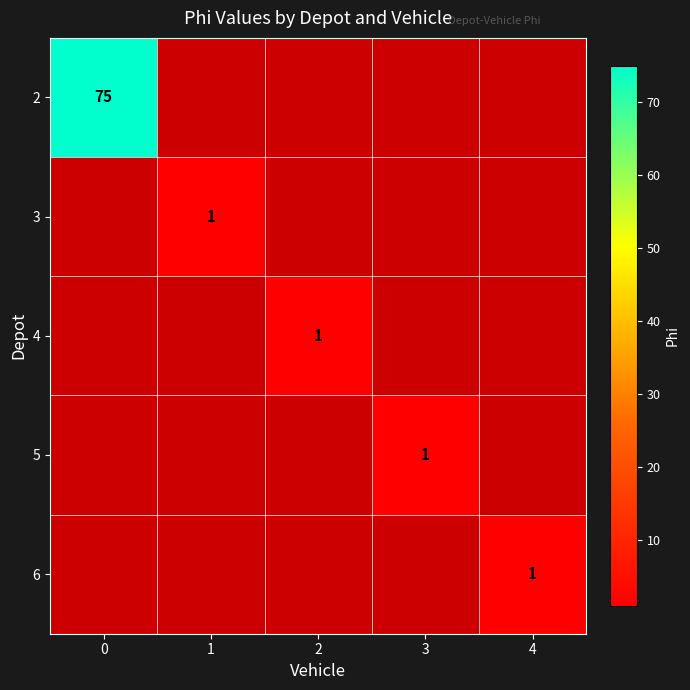

Between 3 and 2, which is larger?

2